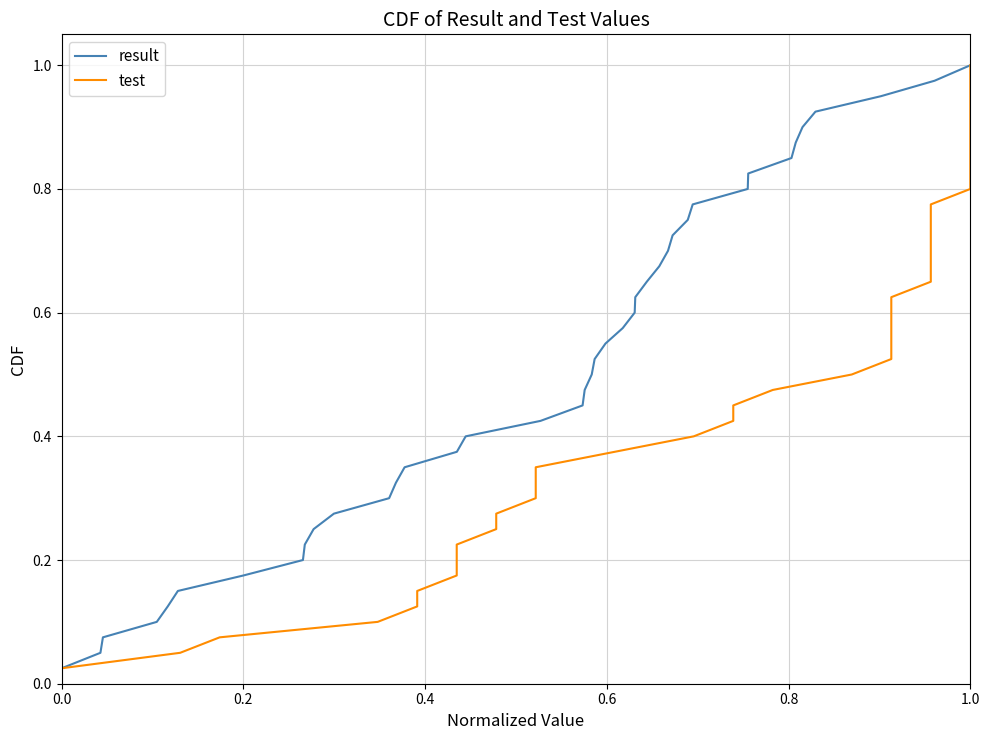

Is the value of test at 22 greater than the value of result at 12?

Yes